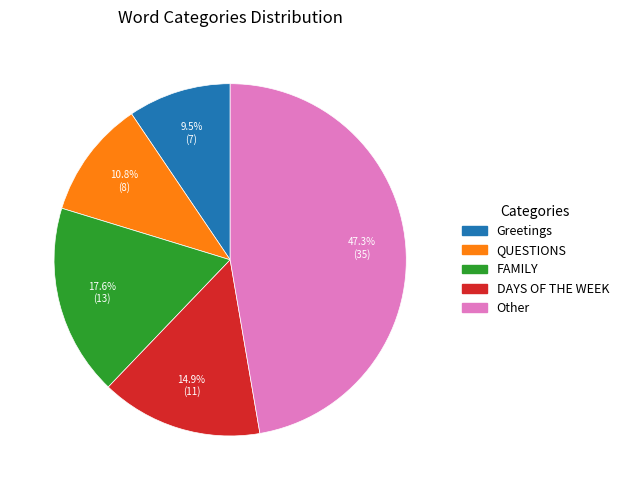

Which slice is the smallest?

Greetings